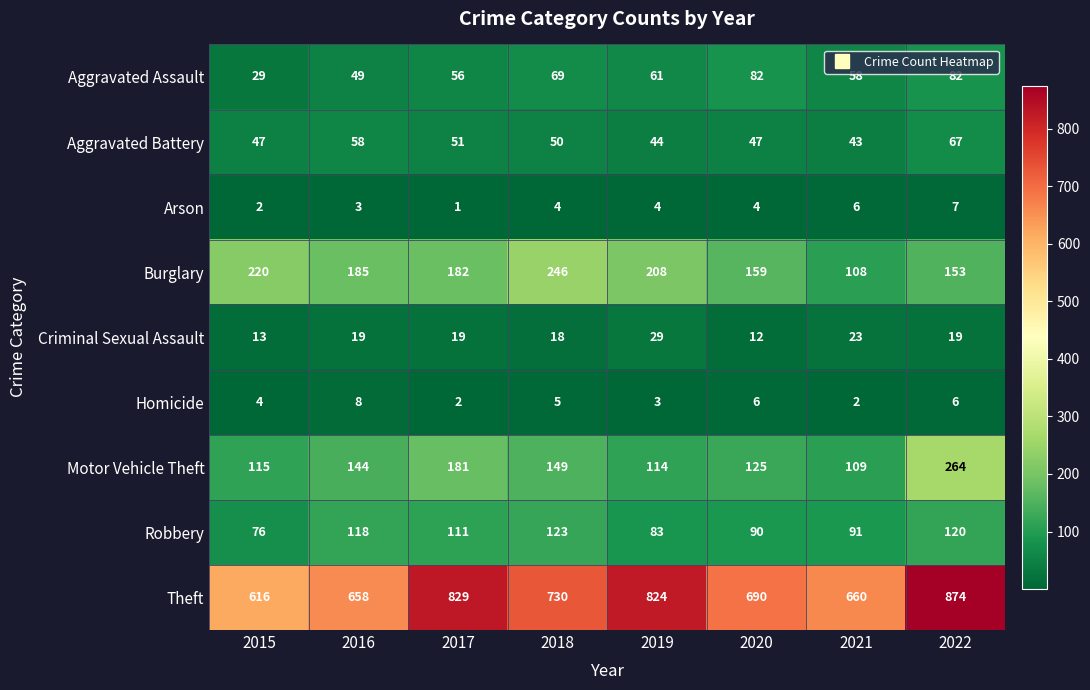

At 2021, list the series in order from largest to smallest.

Theft, Motor Vehicle Theft, Burglary, Robbery, Aggravated Assault, Aggravated Battery, Criminal Sexual Assault, Arson, Homicide